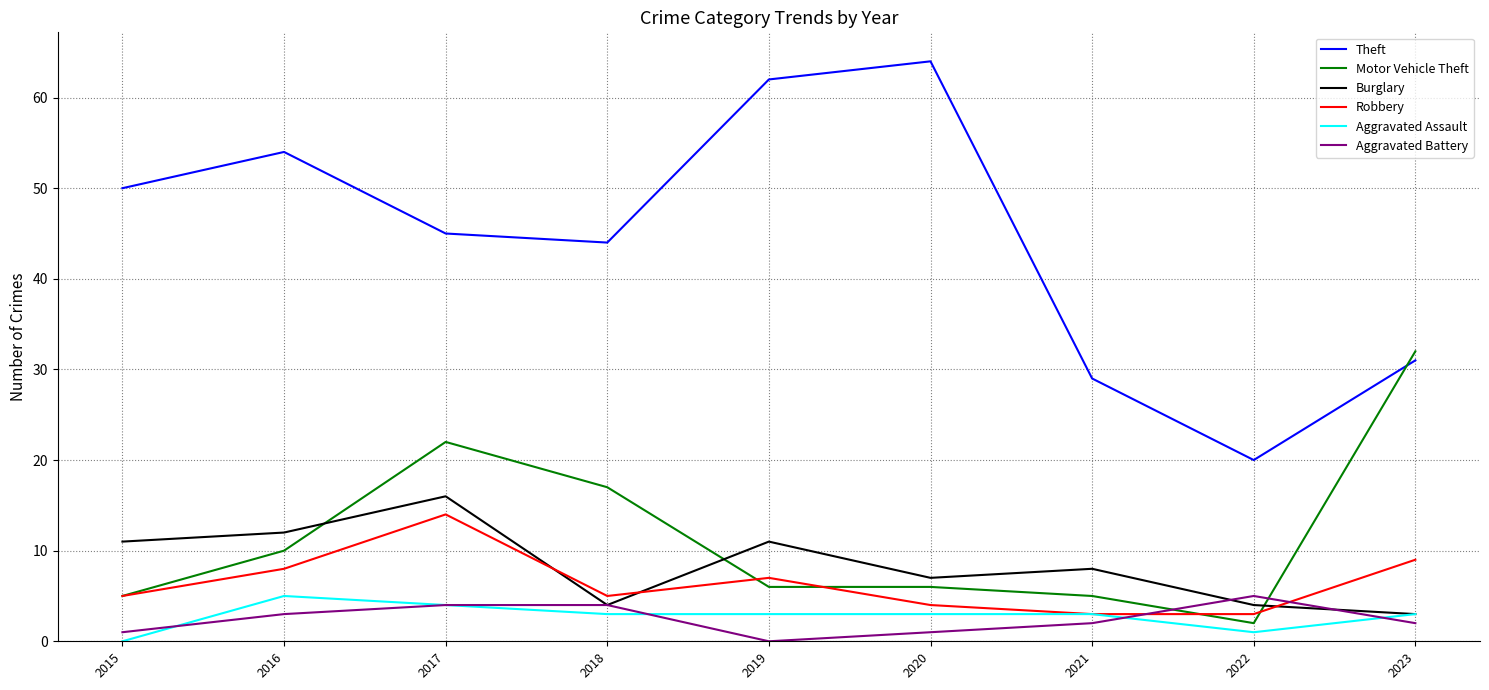

How many lines are shown in the chart?

6